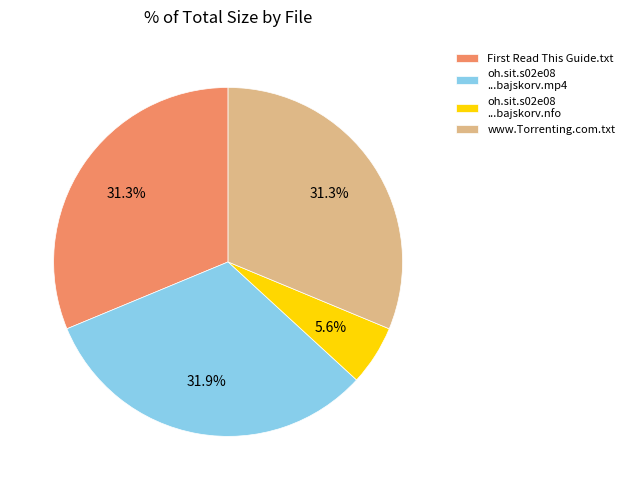

How many slices are in this pie chart?

4